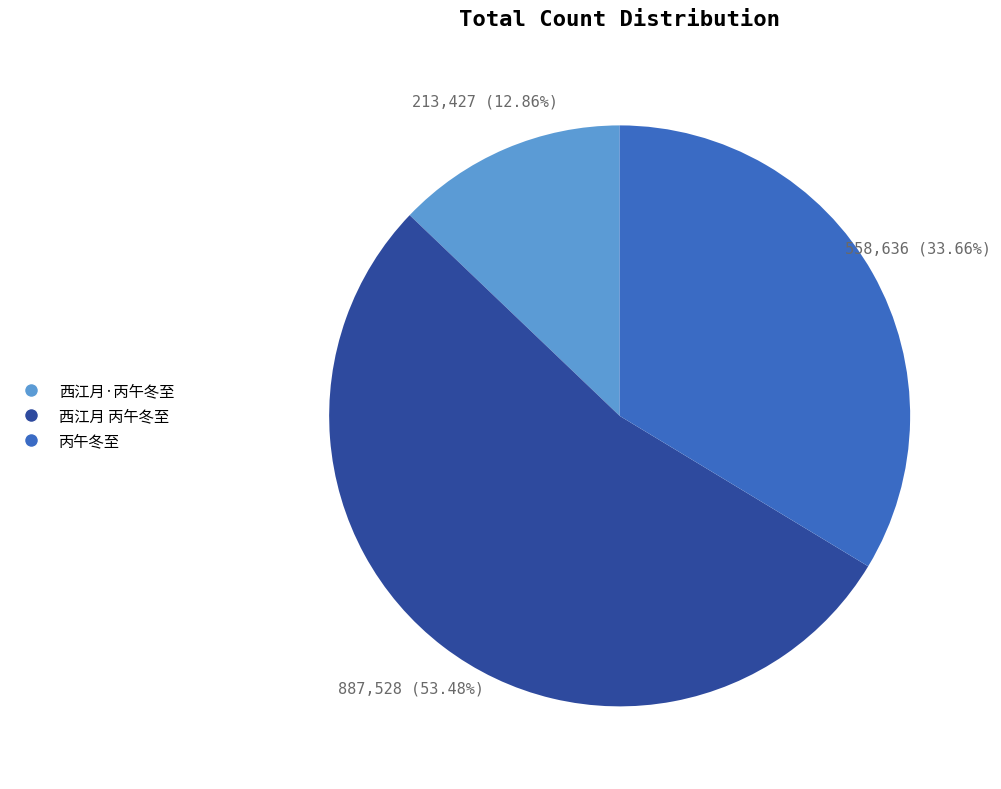

How much of the chart is everything except 丙午冬至?

66.3%